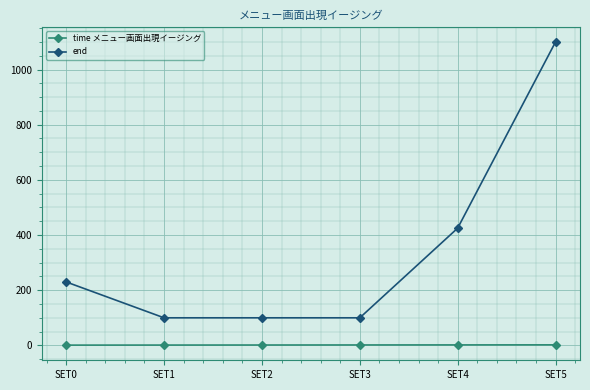

True or false: end has a value of 100.0 at SET1.

True